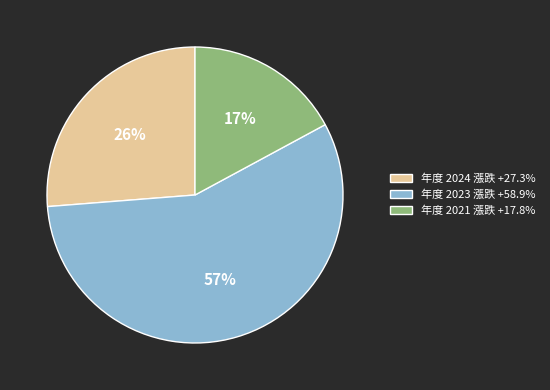

Is the sum of 年度 2023 漲跌 +58.9% and 年度 2024 漲跌 +27.3% greater than half?

Yes